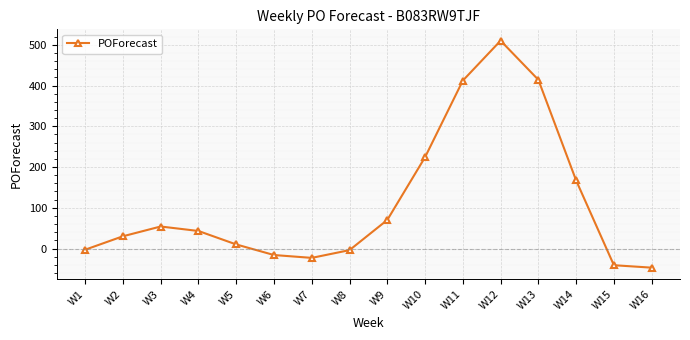

How many lines are shown in the chart?

1